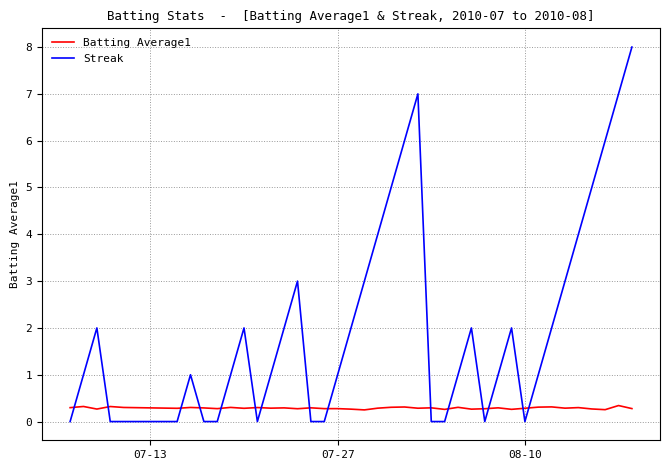

Count the number of categories in the chart.

40